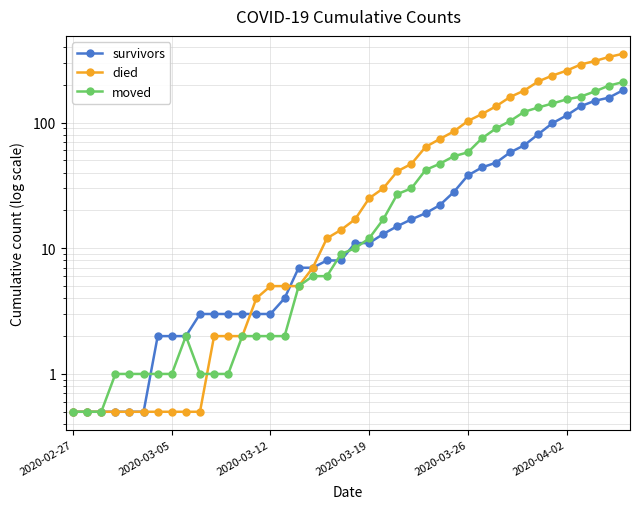

What is the sum of all survivors values?

1368.0